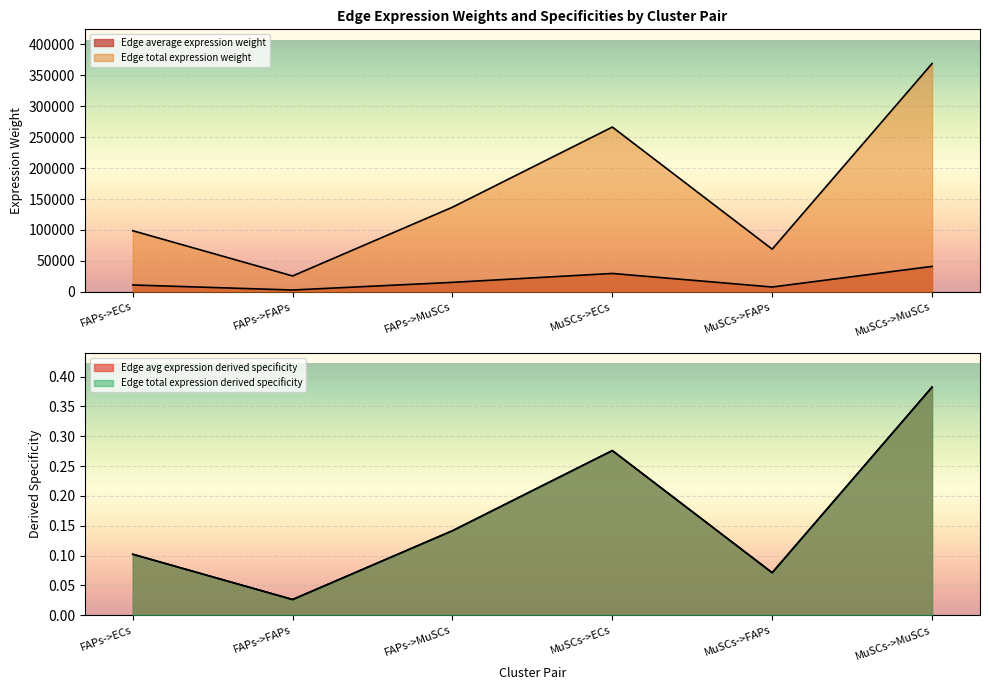

At how many categories does at least one series exceed 300948?

1